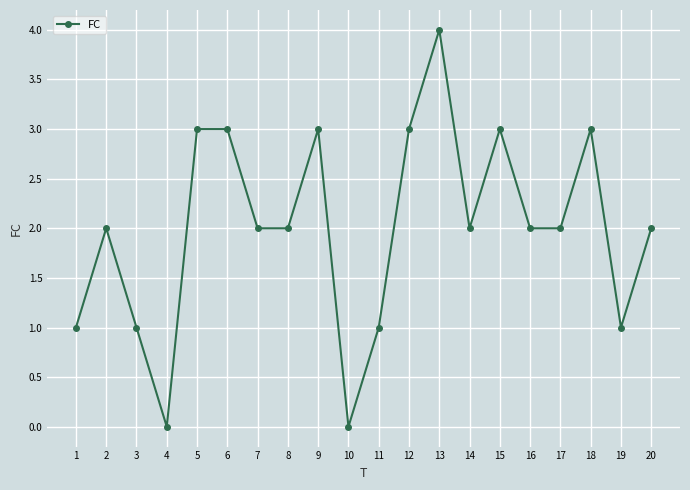

The chart shows a value of 0 at 11. True or false?

False